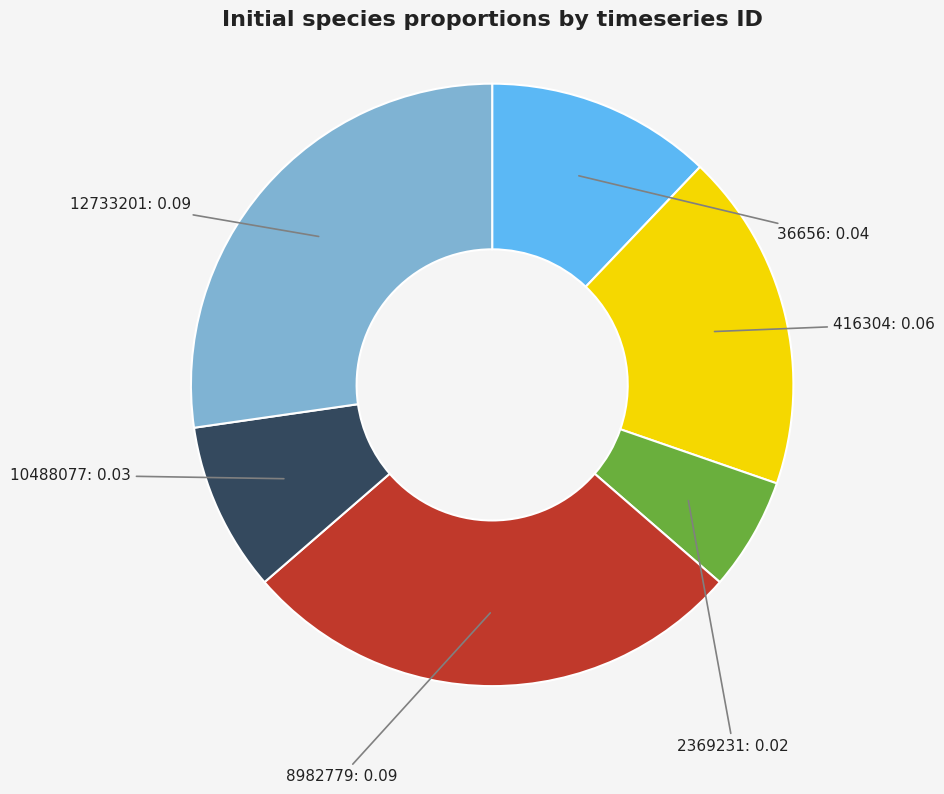

Is there any slice that represents more than half of the pie?

No